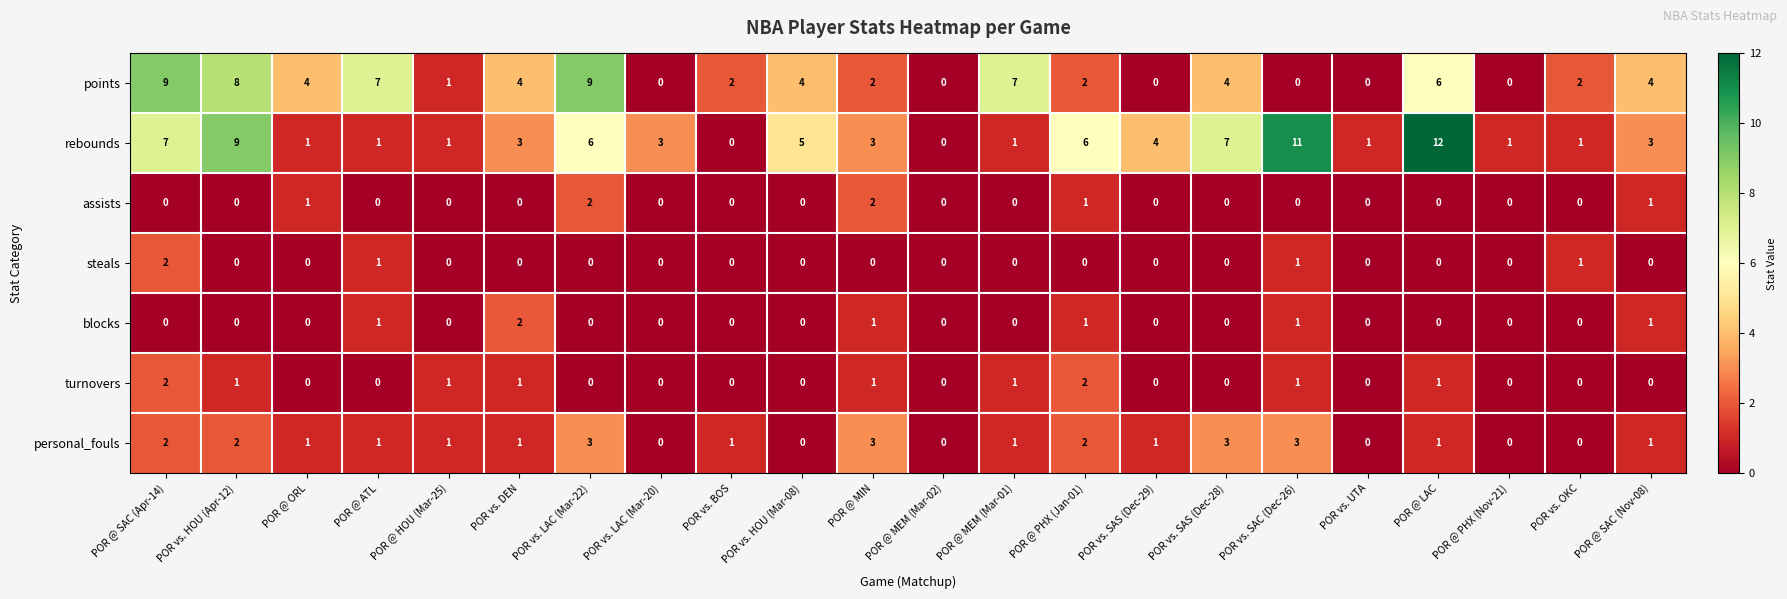

True or false: turnovers has a value of 1 at POR vs. OKC.

False